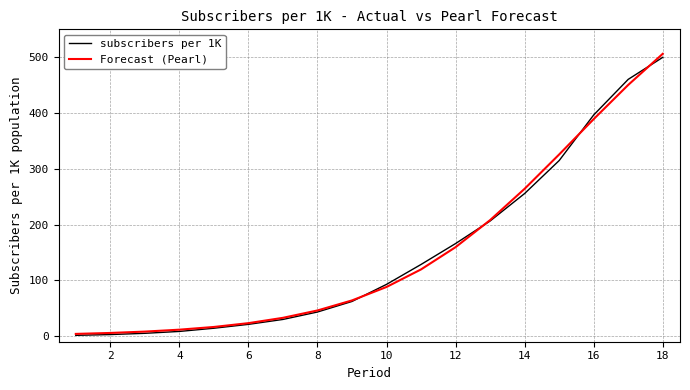

What is the maximum value for Forecast (Pearl)?

506.1